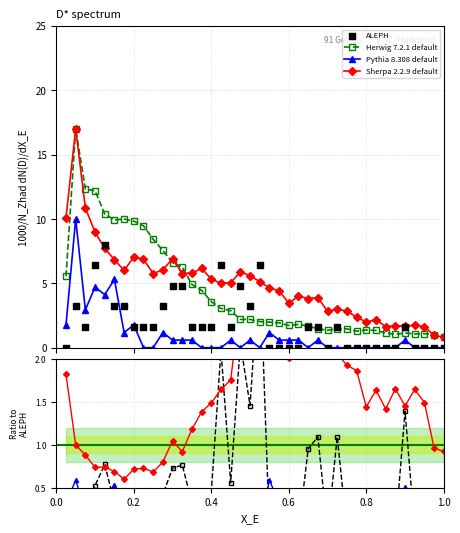

Which series reaches the maximum Y coordinate?

Herwig 7.2.1 default